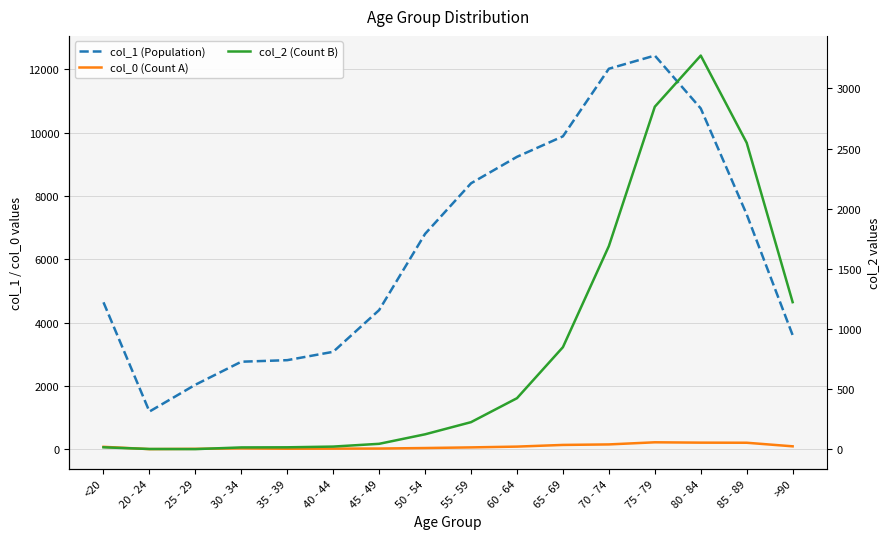

How many interior local valleys does the col_2 (Count B) series have?

1